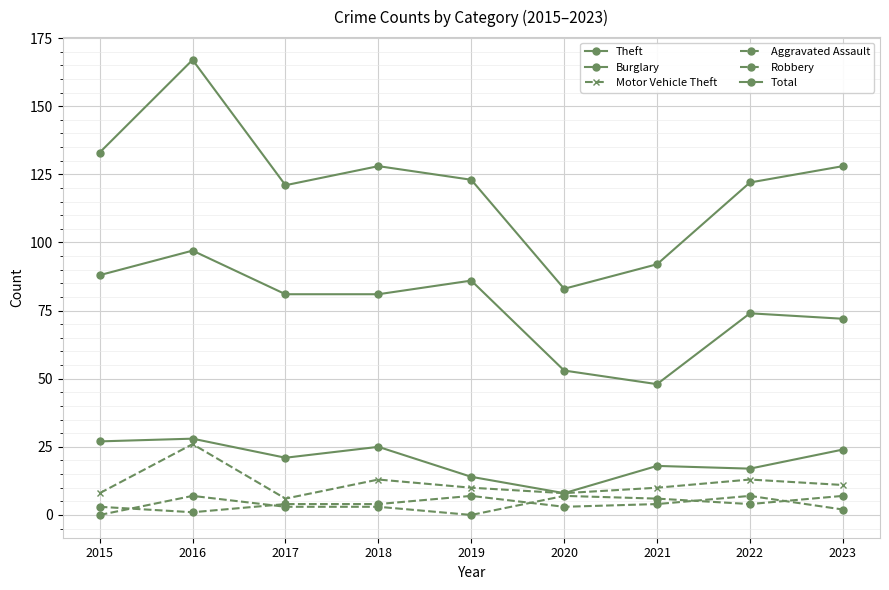

How many values in the Total series are below 123?

4